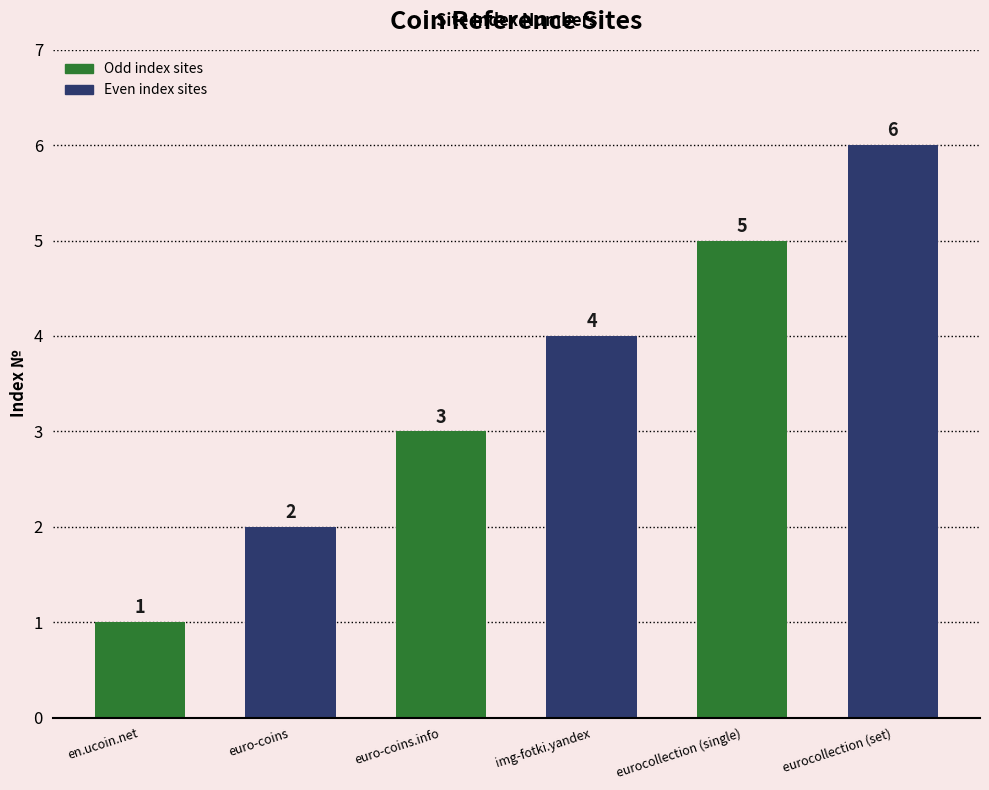

How many data points are above 4?

2